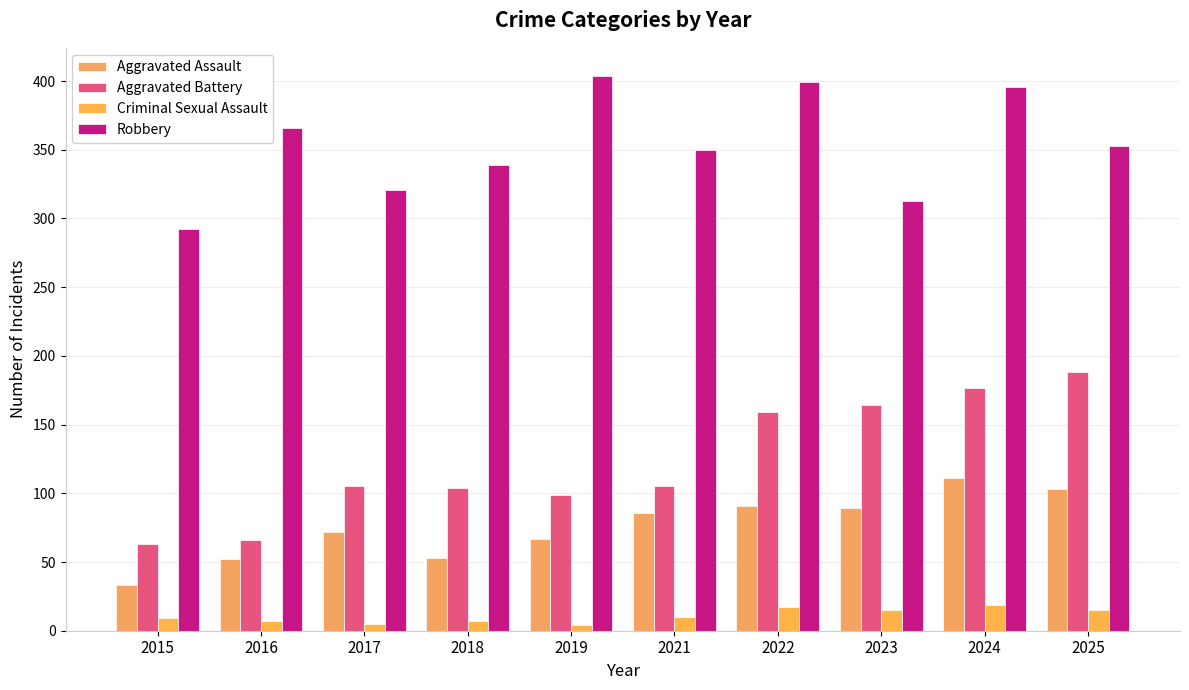

Reading right to left, list all the values displayed in this chart.

Aggravated Assault: 103	111	89	91	86	67	53	72	52	33
Aggravated Battery: 188	177	164	159	105	99	104	105	66	63
Criminal Sexual Assault: 15	19	15	17	10	4	7	5	7	9
Robbery: 353	396	313	399	350	404	339	321	366	292